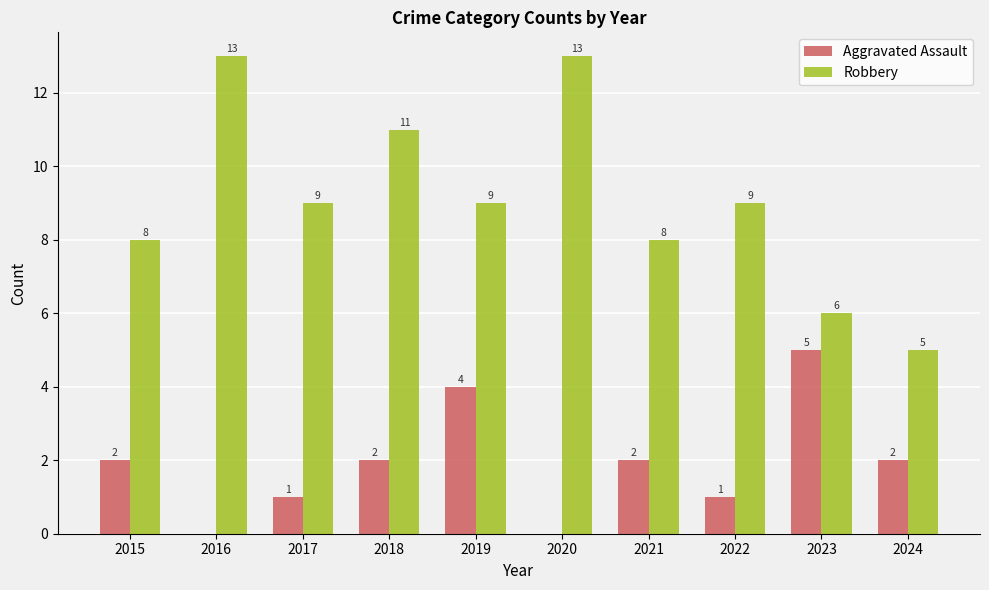

Which series changed the most between 2018 and 2023?

Robbery